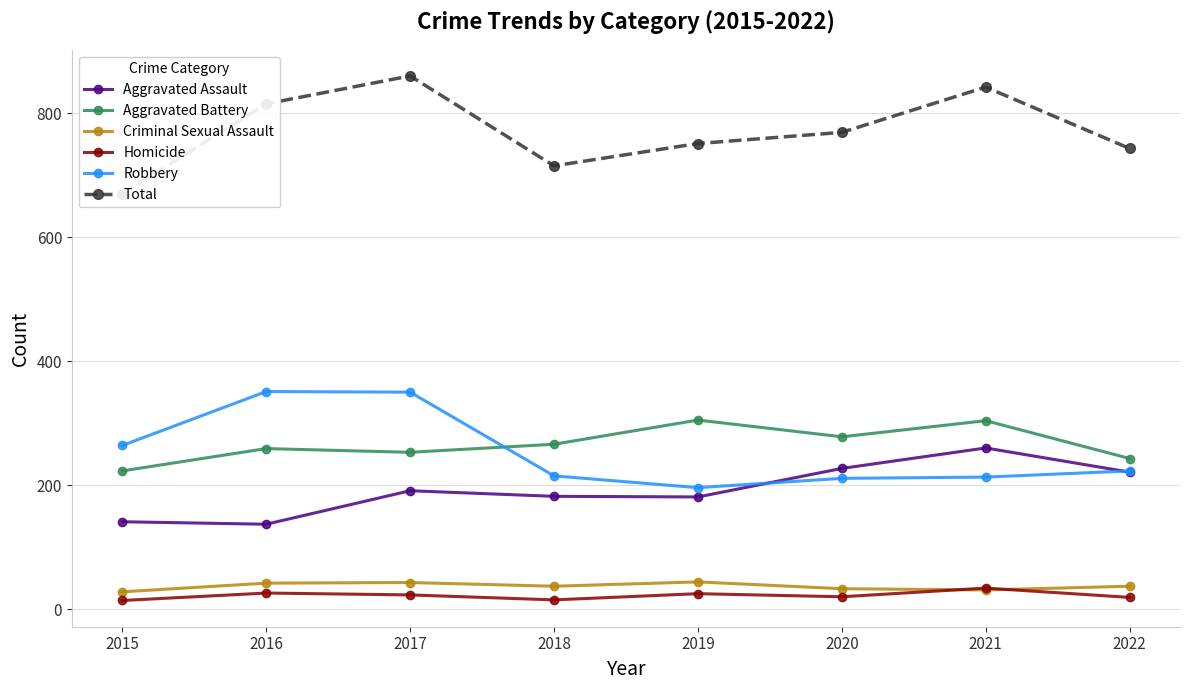

True or false: Robbery has a value of 223 at 2022.

True